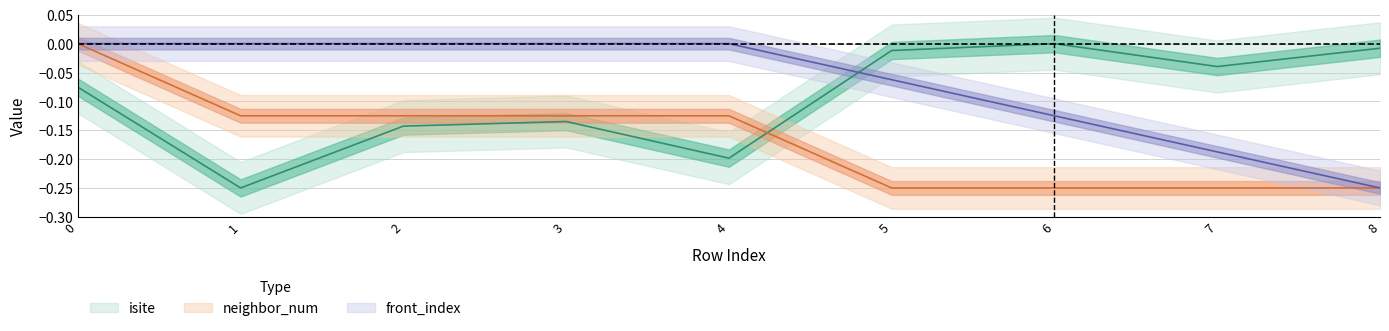

What is the total value across all series at 7?

-0.5